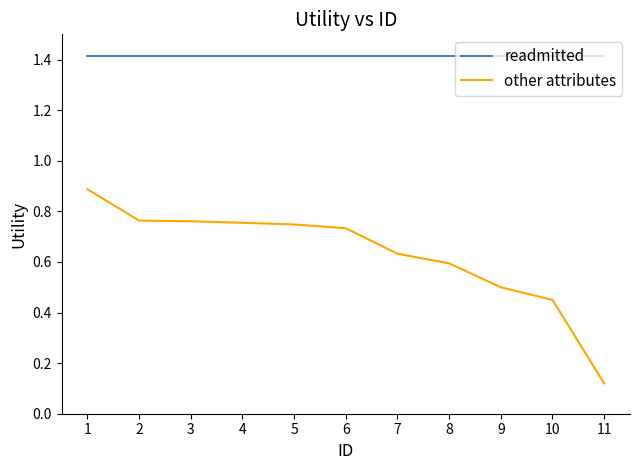

Between 1 and 4, which series saw the biggest shift?

other attributes